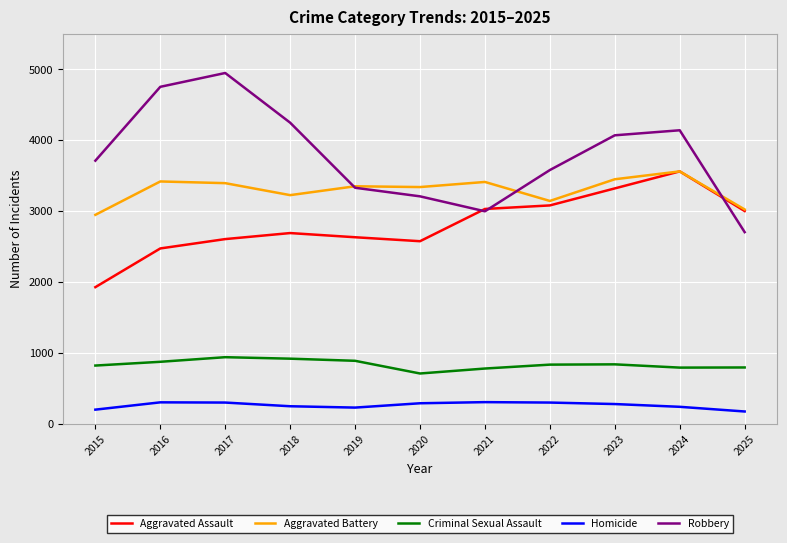

True or false: Homicide and Criminal Sexual Assault cross at least once.

False